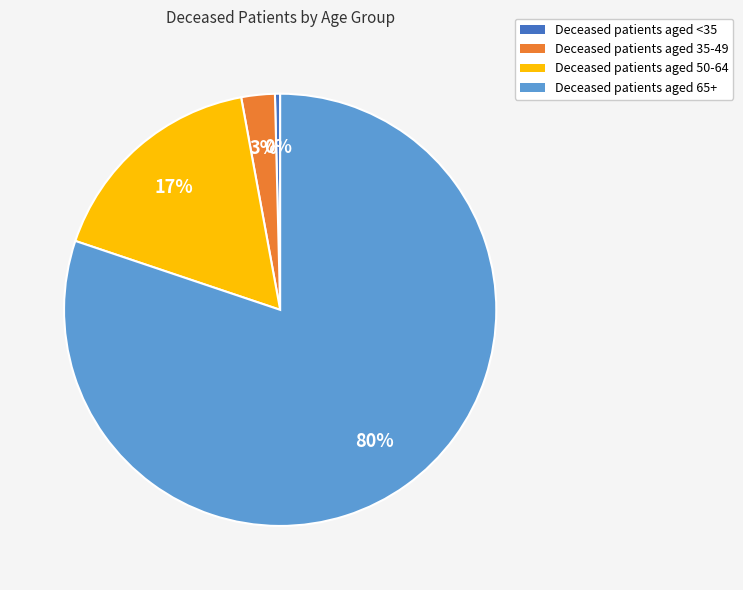

Does any single category account for the majority?

Yes